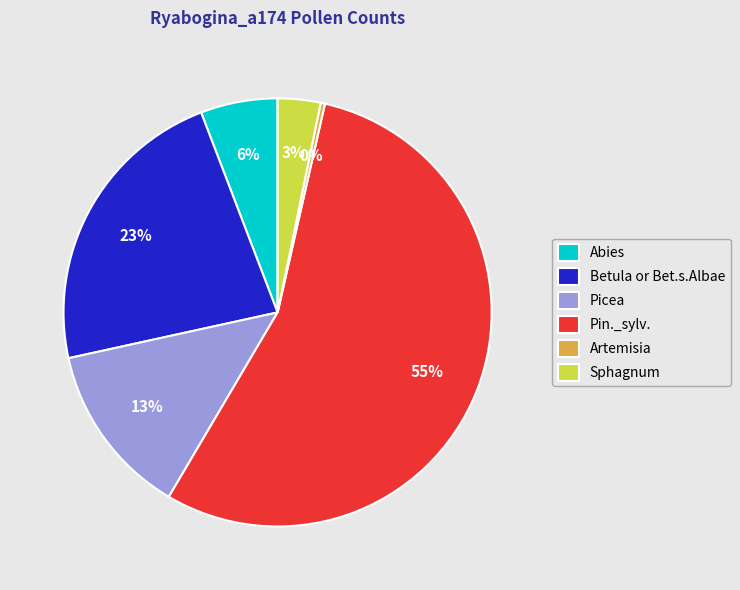

To the nearest percent, what is the difference between the Pin._sylv. and Artemisia slice percentages?

55%